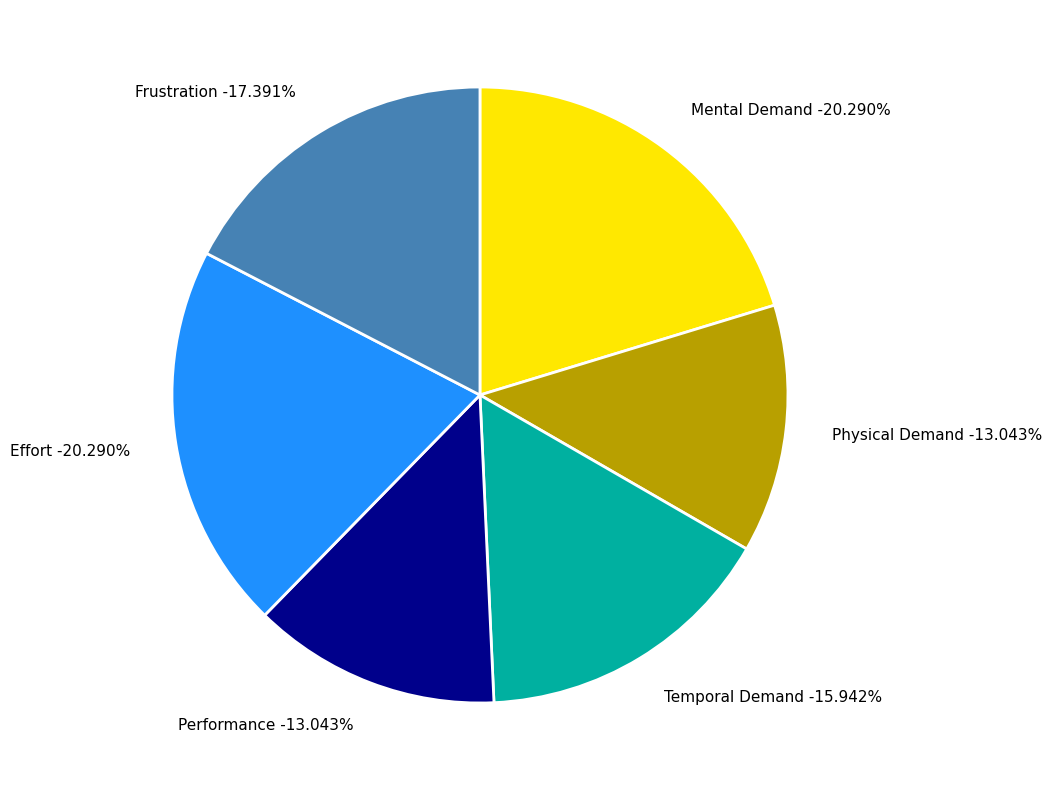

What is the ratio of the value at Mental Demand to the value at Effort?

1.0